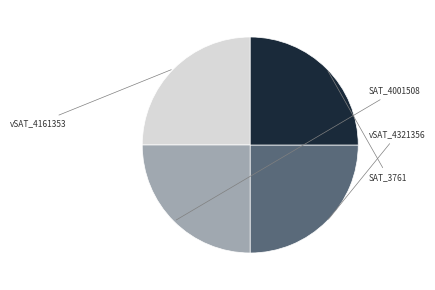

Is there any slice that represents more than half of the pie?

No